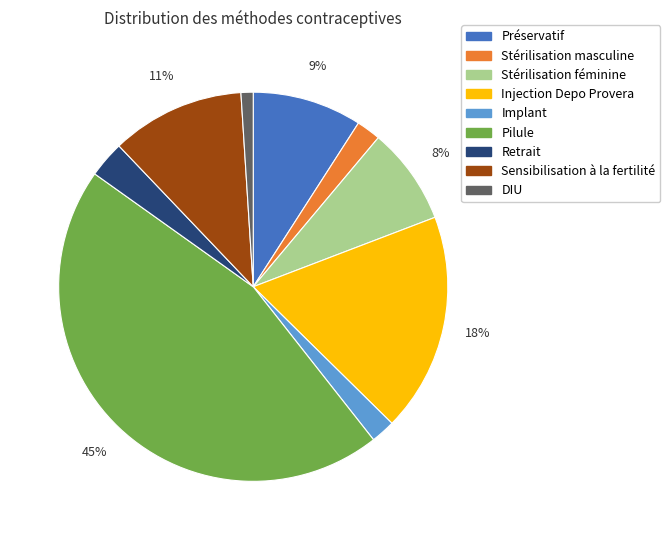

What percentage is the Retrait slice, to the nearest percent?

3%